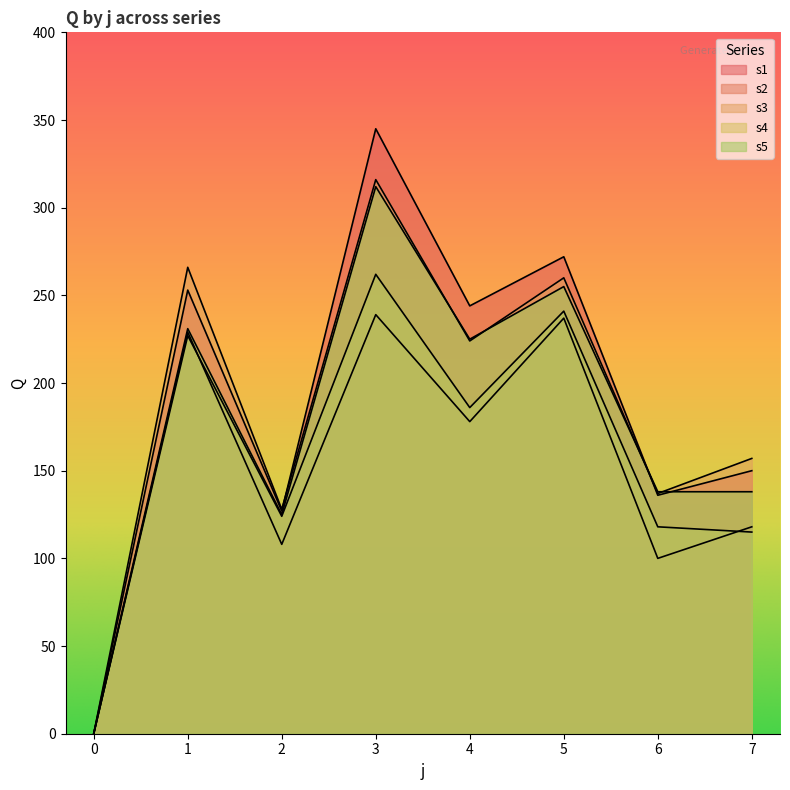

Does the chart have visible grid lines?

No